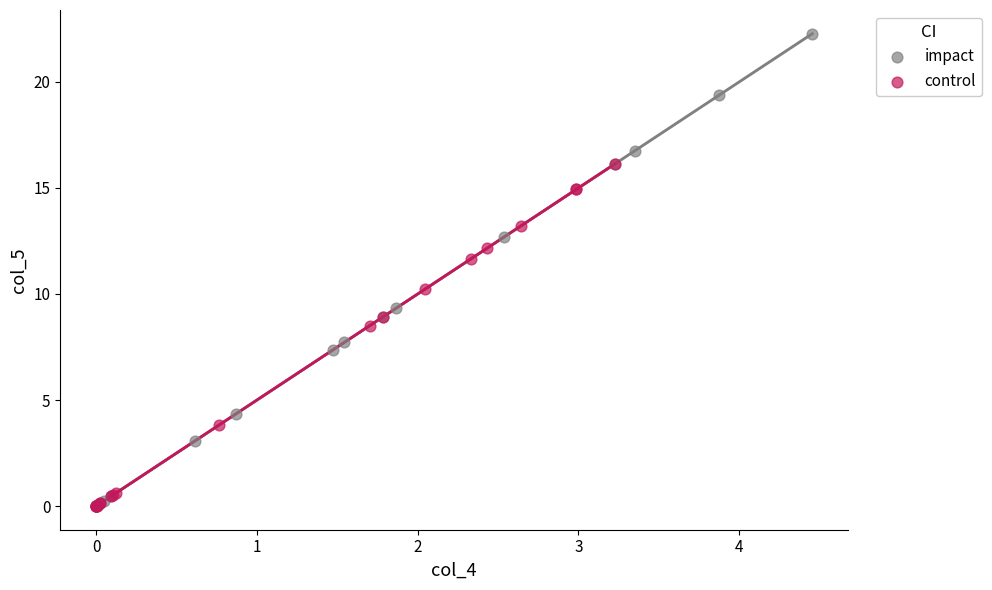

Which series has the widest spread of Y values?

impact